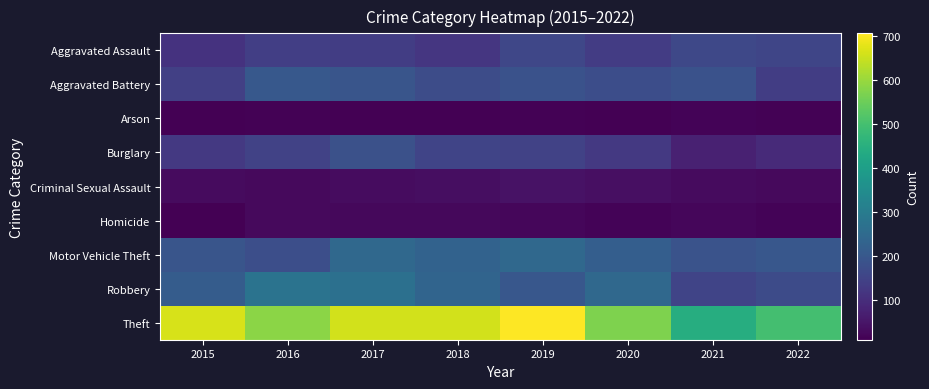

Reading right to left, what are all the values shown in this chart?

Aggravated Assault: 2022=156	2021=160	2020=134	2019=157	2018=119	2017=136	2016=137	2015=111
Aggravated Battery: 2022=136	2021=185	2020=175	2019=185	2018=171	2017=194	2016=200	2015=142
Arson: 2022=13	2021=15	2020=11	2019=13	2018=9	2017=9	2016=14	2015=11
Burglary: 2022=91	2021=72	2020=125	2019=146	2018=151	2017=181	2016=146	2015=125
Criminal Sexual Assault: 2022=28	2021=30	2020=38	2019=43	2018=35	2017=32	2016=26	2015=29
Homicide: 2022=16	2021=22	2020=15	2019=20	2018=23	2017=23	2016=26	2015=9
Motor Vehicle Theft: 2022=199	2021=188	2020=217	2019=244	2018=228	2017=244	2016=177	2015=193
Robbery: 2022=168	2021=152	2020=245	2019=198	2018=234	2017=267	2016=274	2015=213
Theft: 2022=499	2021=444	2020=571	2019=706	2018=658	2017=658	2016=586	2015=664